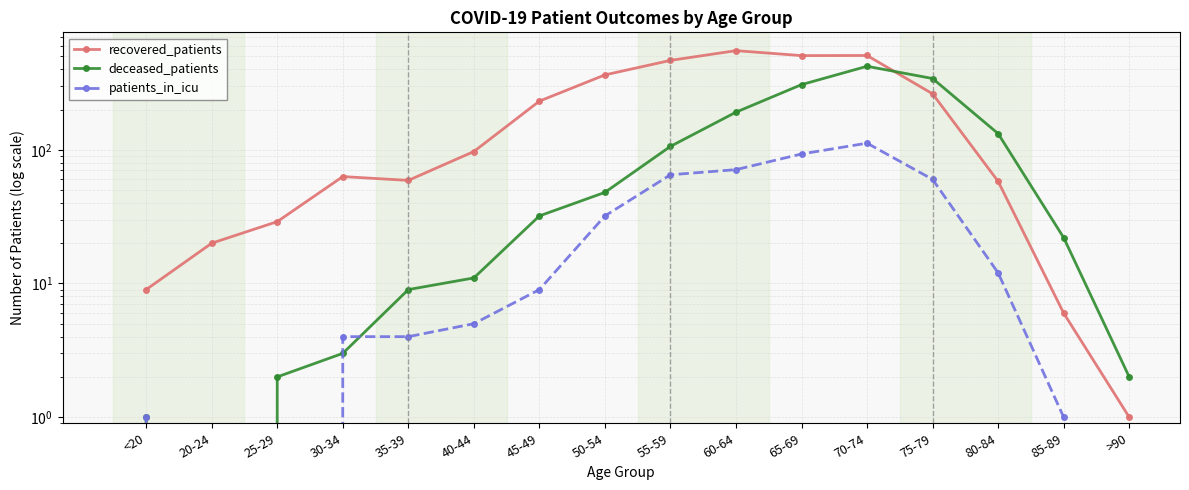

Rank the series by their average value, from lowest to highest.

patients_in_icu, deceased_patients, recovered_patients